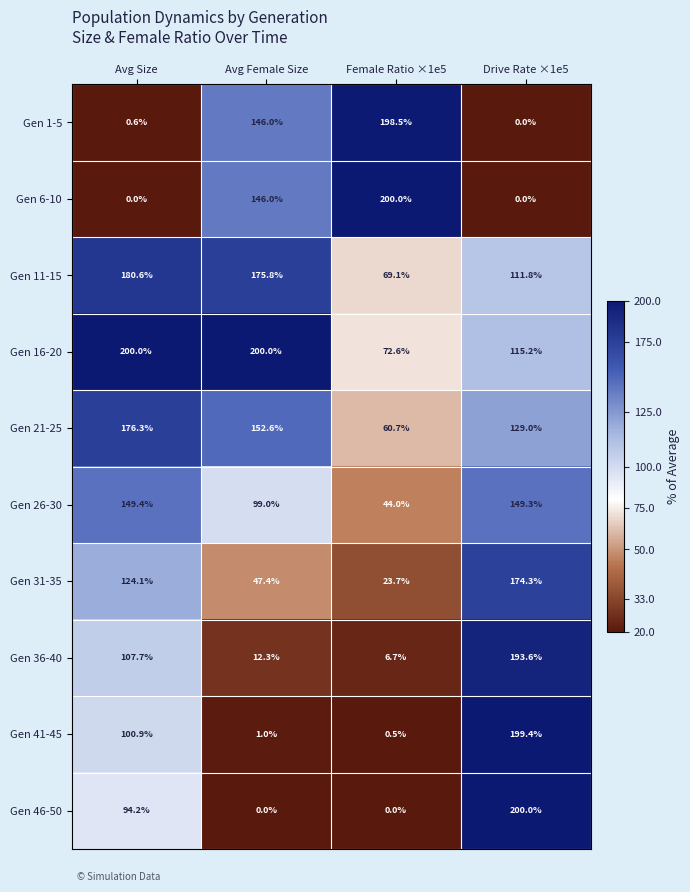

What is the sum of all Gen 26-30 values?

441.7